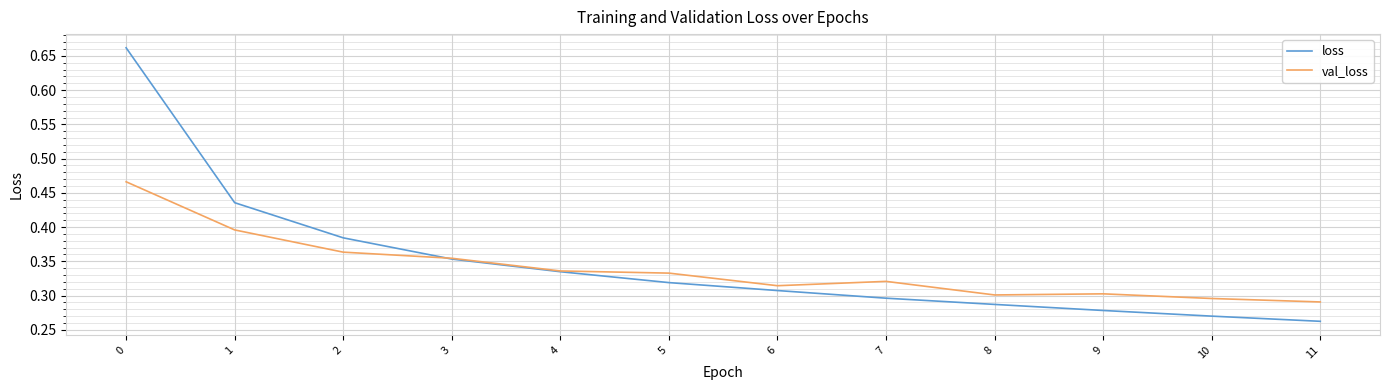

What is the total value across all series at 7?

0.6